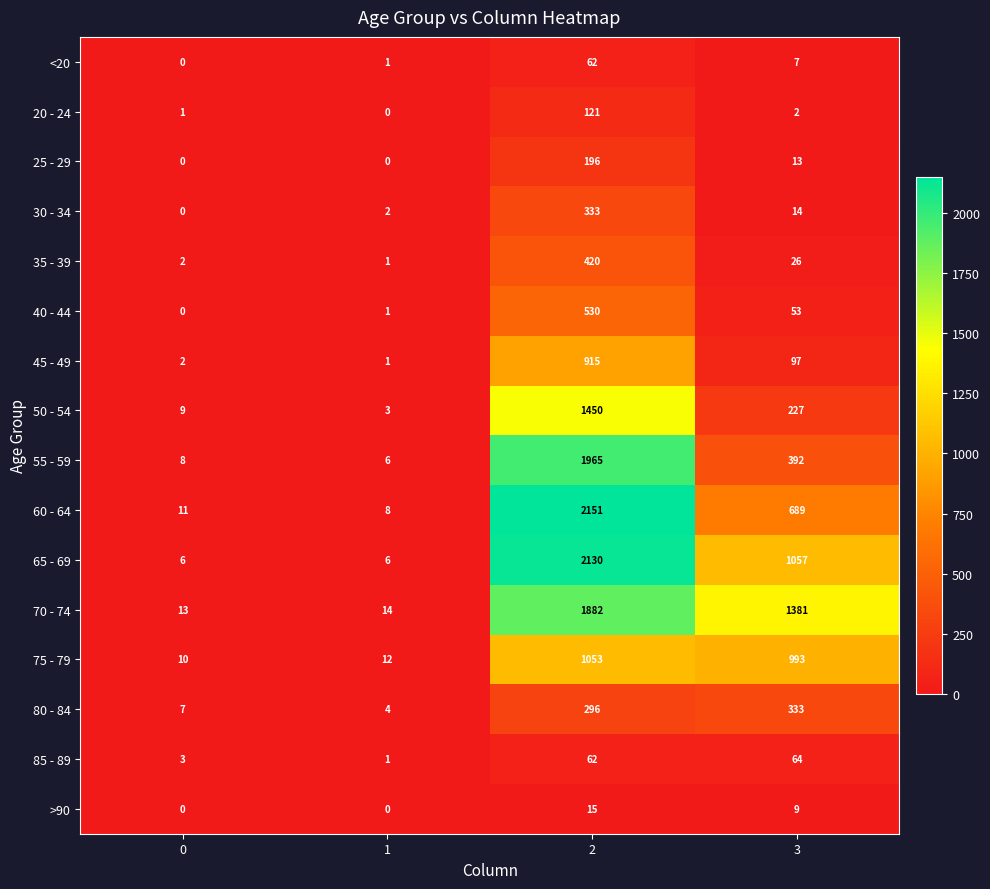

How many data points does each series have?

4